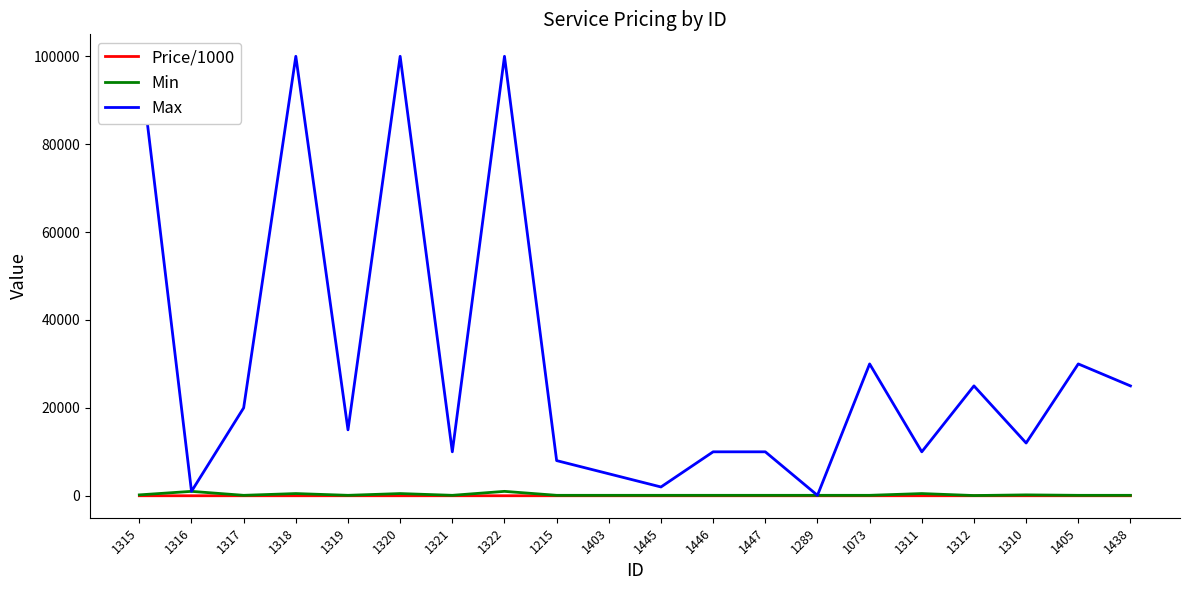

In Price/1000, how many points are lower than both neighbors (excluding endpoints)?

7